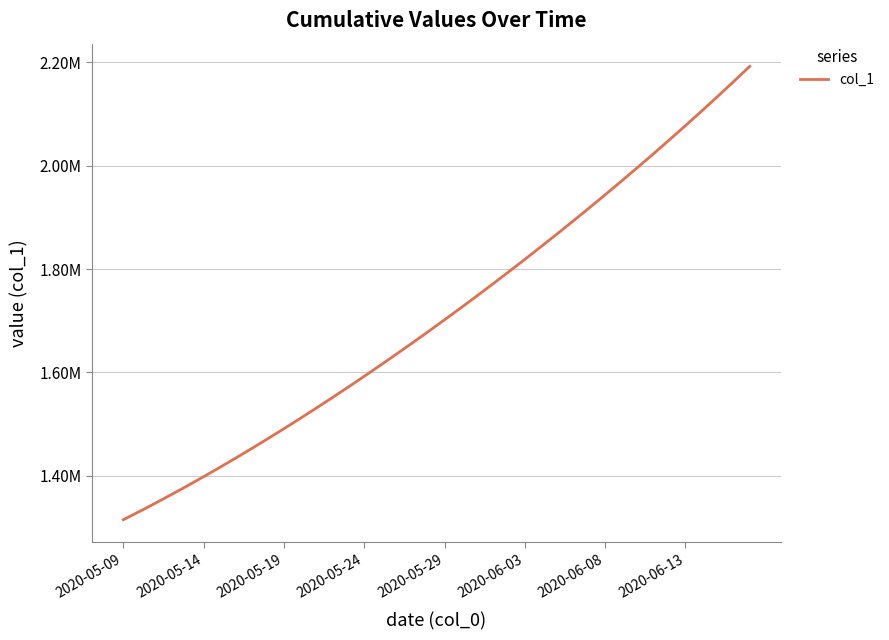

What is the smallest value displayed?

1315099.0